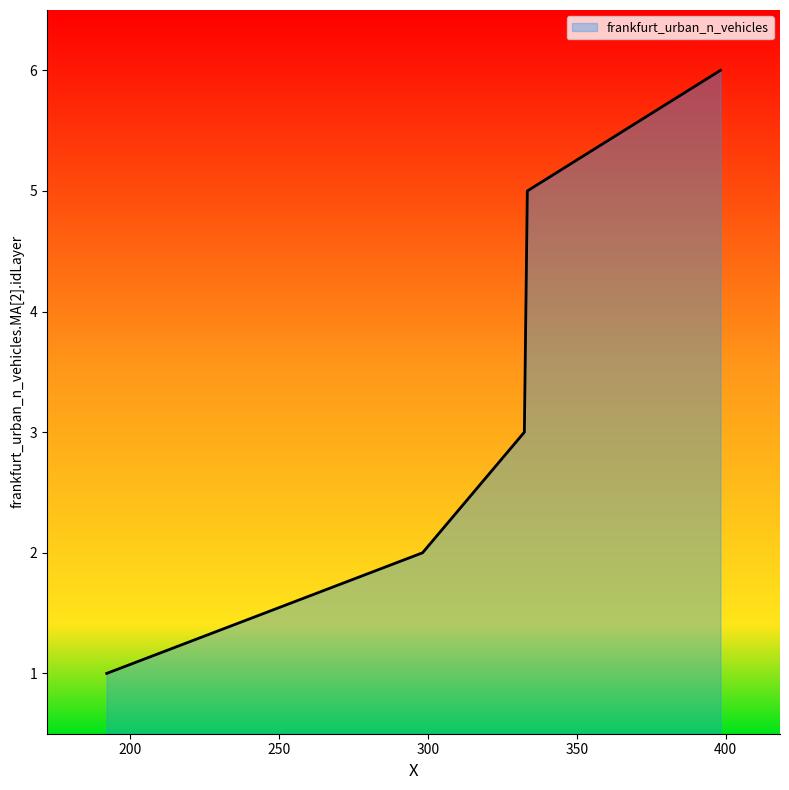

What is the sum of all values?

21